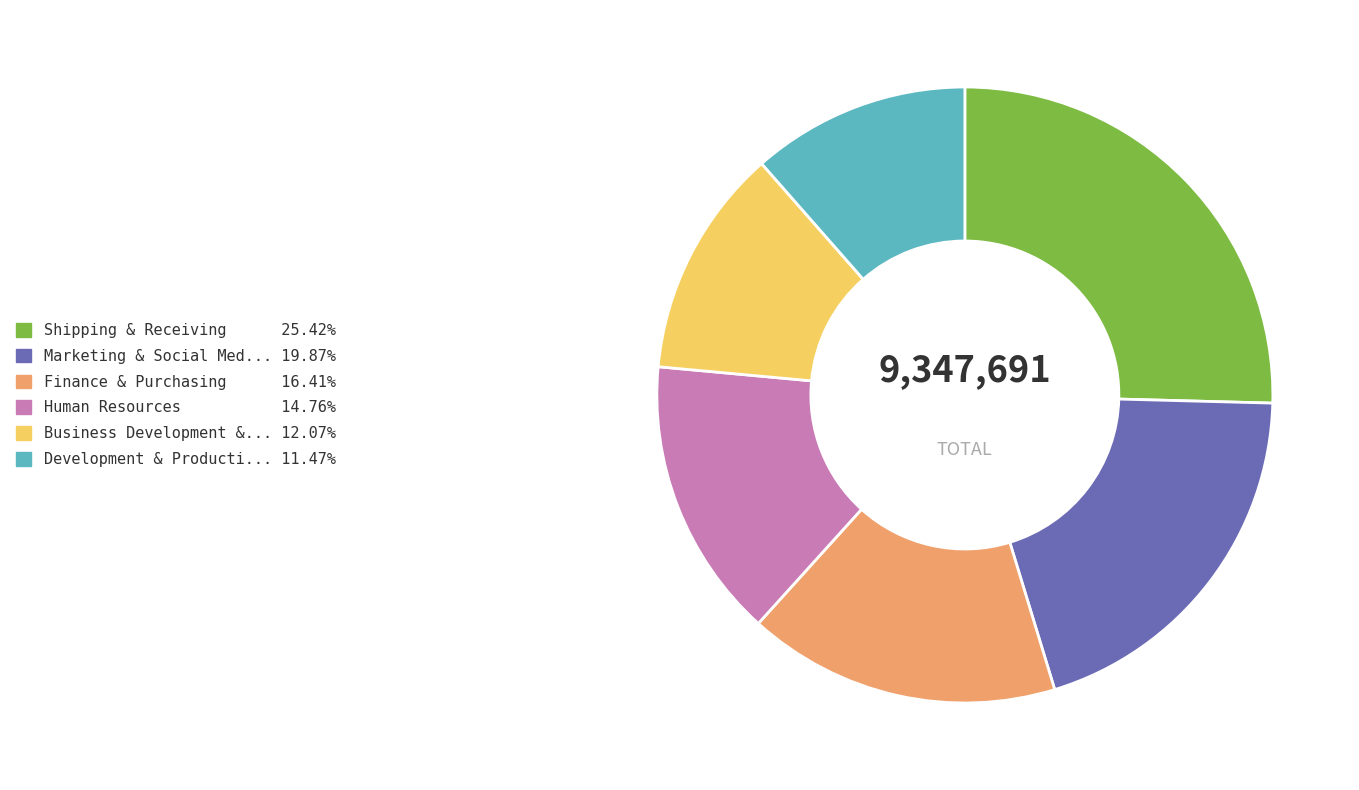

How many slices are in this pie chart?

6